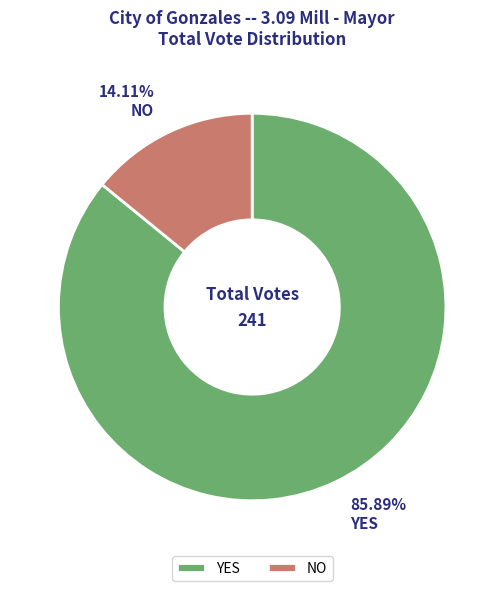

Which category has the biggest portion of the pie?

YES